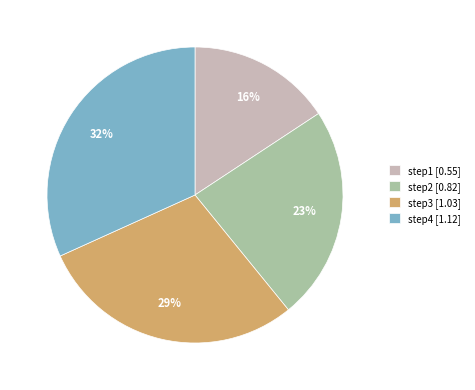

Combined, do step2 [0.82] and step3 [1.03] account for over 50%?

Yes